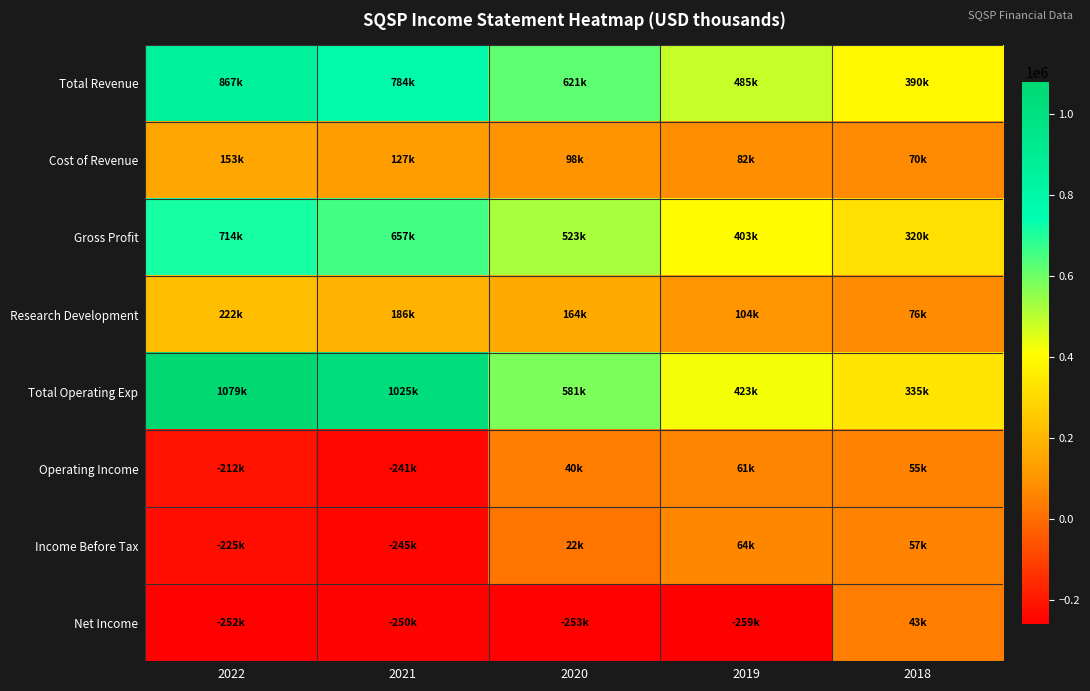

At which category does the chart reach its peak across all series?

2022